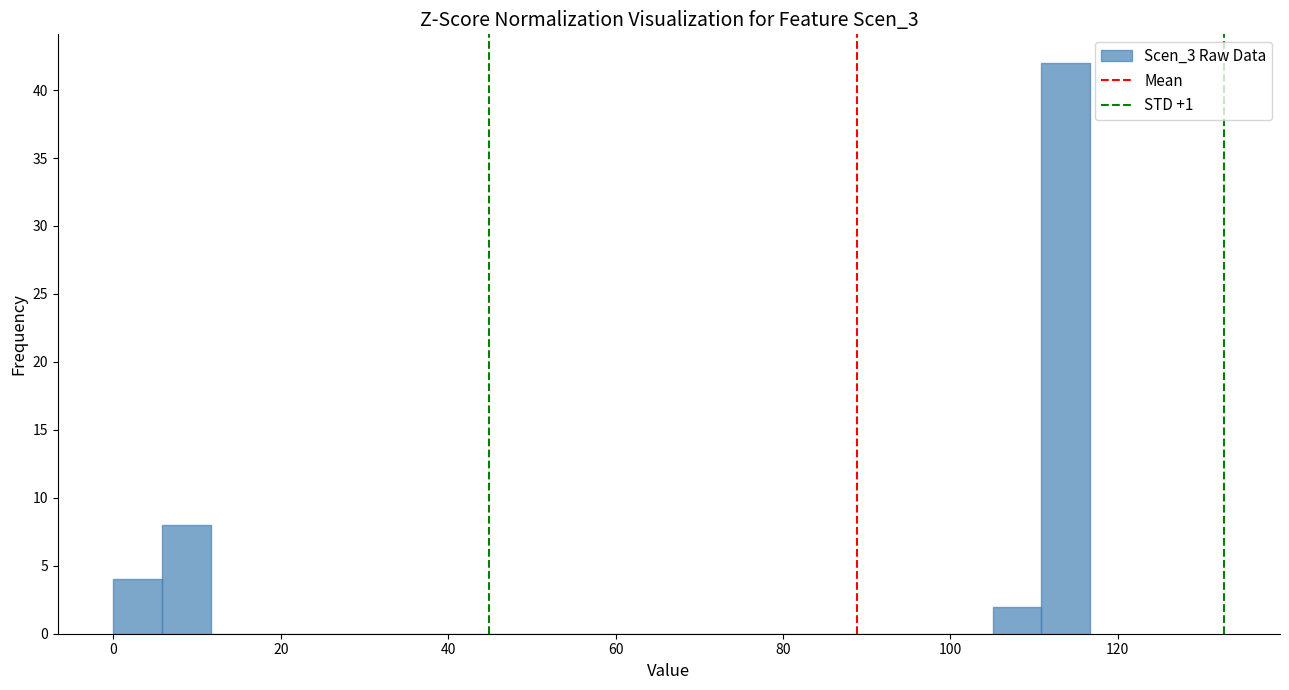

Around what value on the x-axis is the tallest bar? Give the approximate position of its centre, as read against the axis.

114